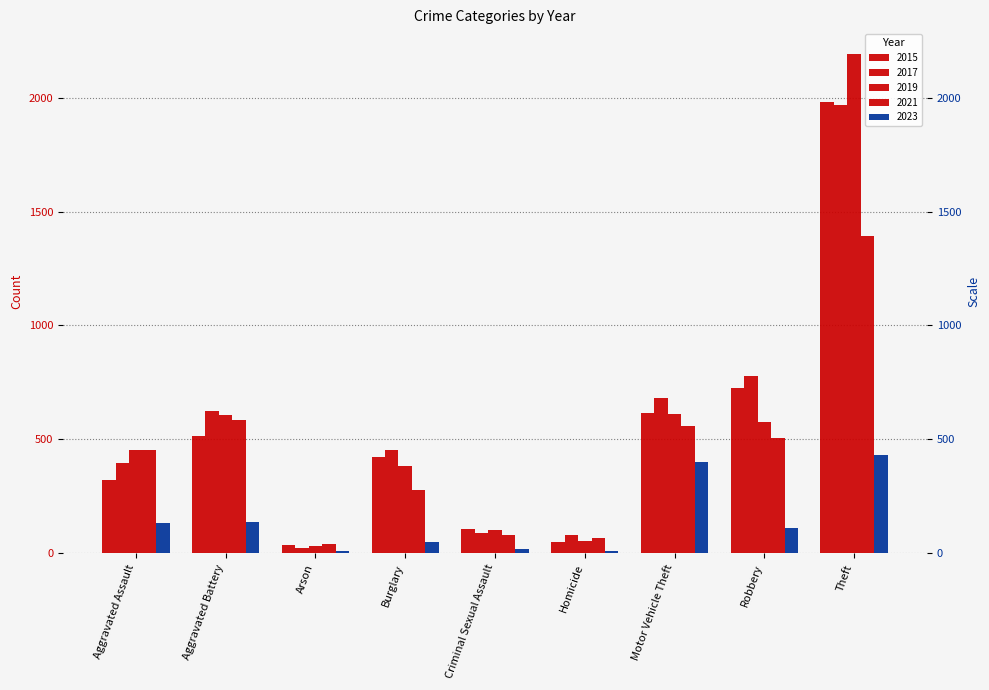

Count the number of data series in this chart.

5